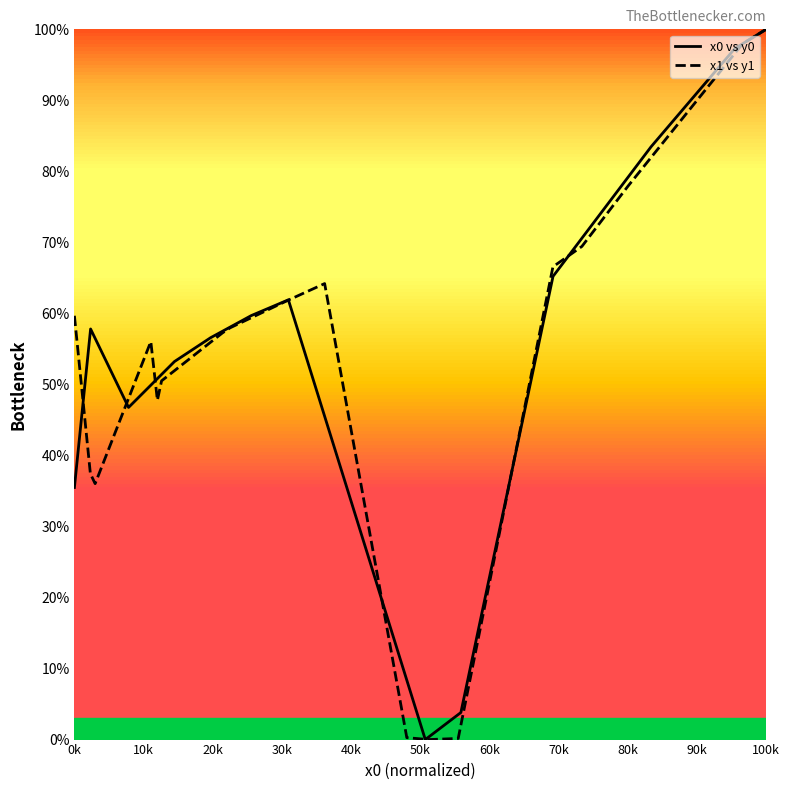

What is the maximum value for x1 vs y1?

100.0